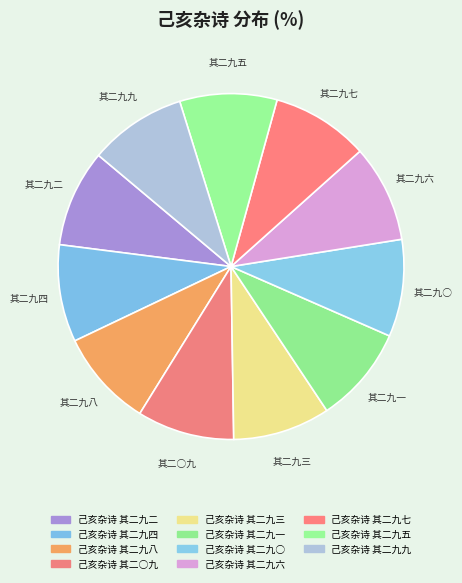

The 己亥杂诗 其二九八 slice represents 1% of the pie. True or false?

False